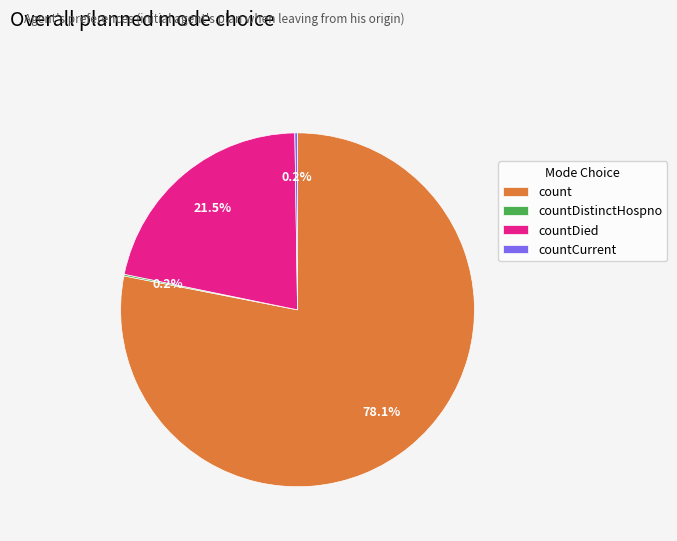

Is it true that count is 87% of the pie?

False